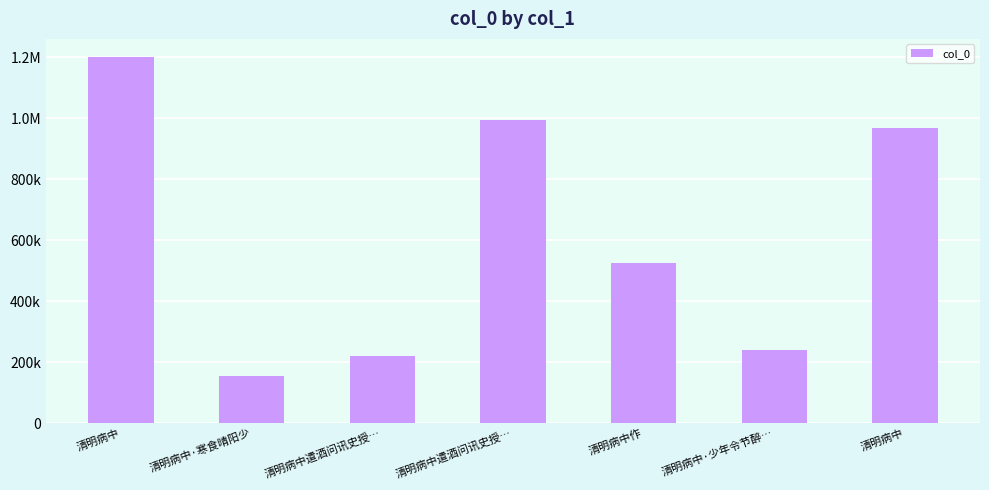

List the labels in order of value, smallest first.

清明病中·寒食晴阳少, 清明病中遣酒问讯史授…, 清明病中·少年令节醉…, 清明病中作, 清明病中, 清明病中遣酒问讯史授…, 清明病中